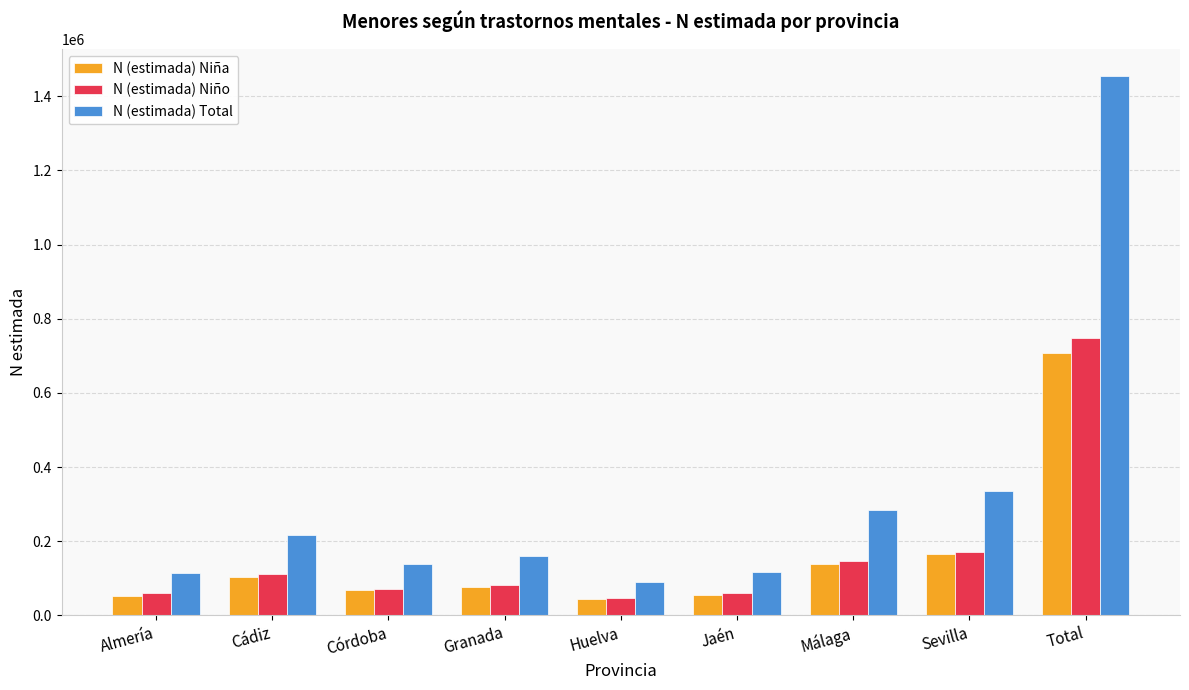

What is the value of the N (estimada) Niño bar at the 1st from the left?

60761